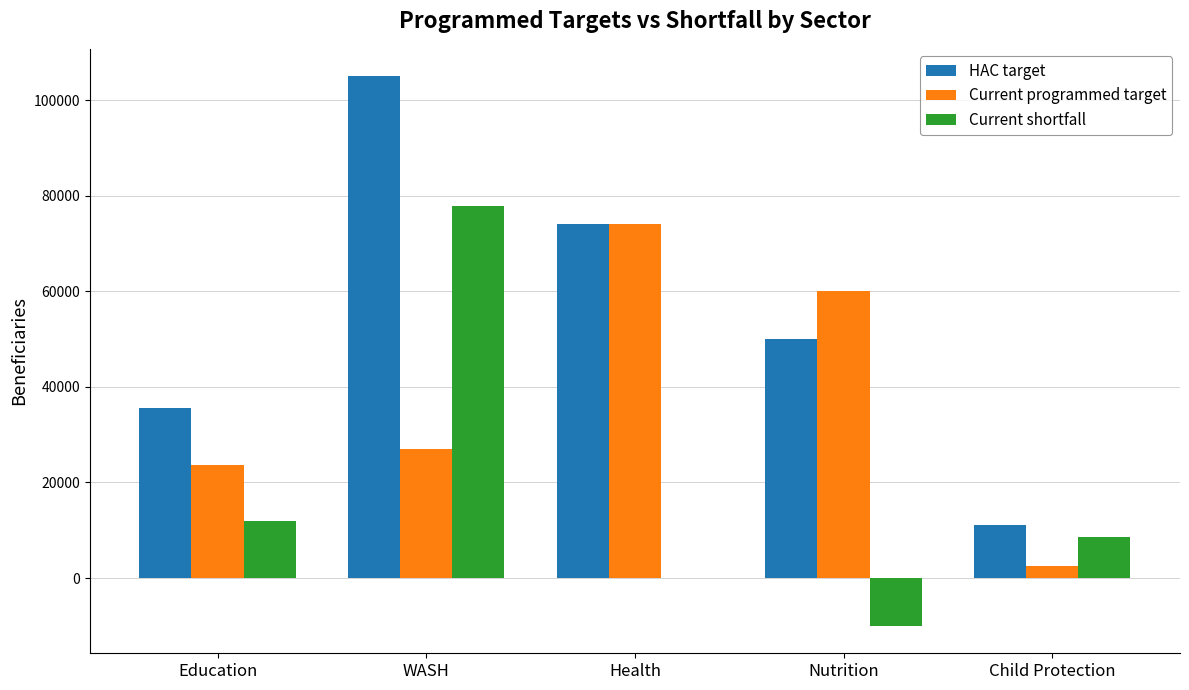

Are the bars grouped side by side (vs. stacked)?

Yes